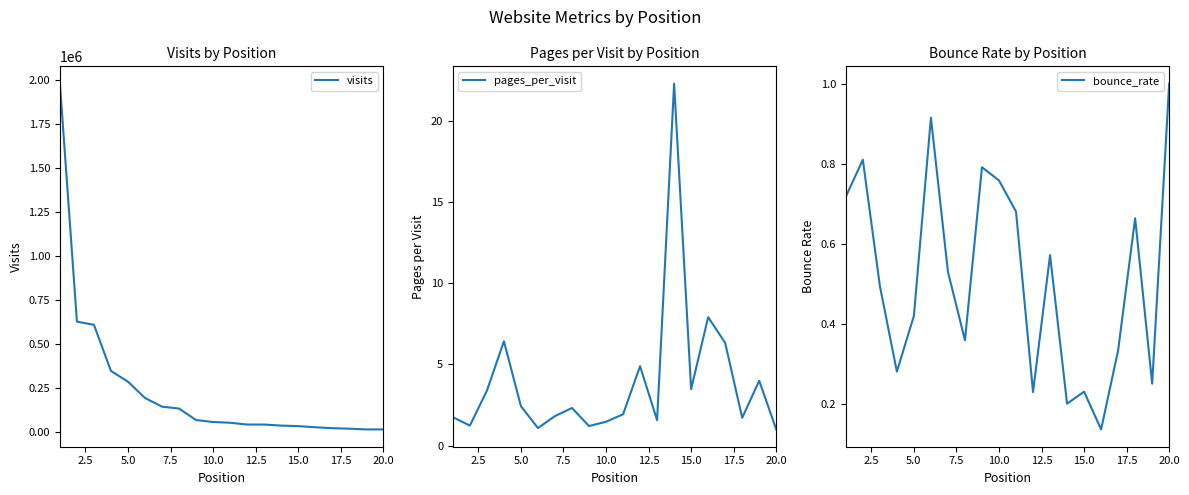

Which category has the highest value in the bounce_rate series?

20.0